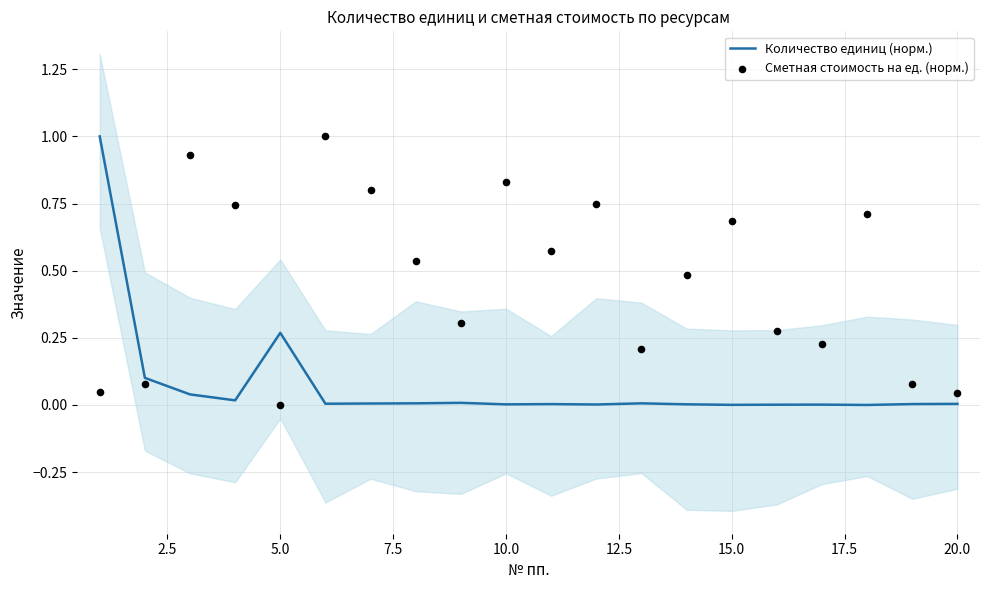

Which series reaches the maximum Y coordinate?

Количество единиц (норм.)